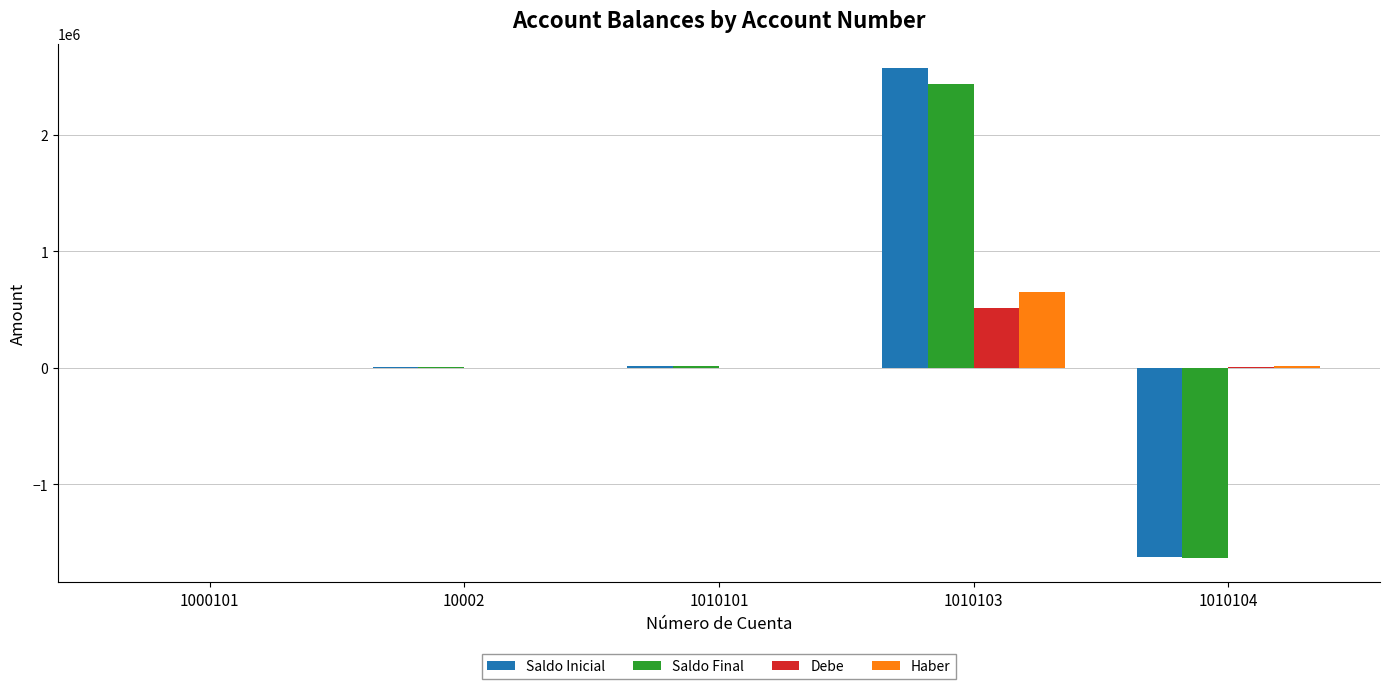

Is the value of Saldo Inicial at 10002 greater than the value of Debe at 1010103?

No